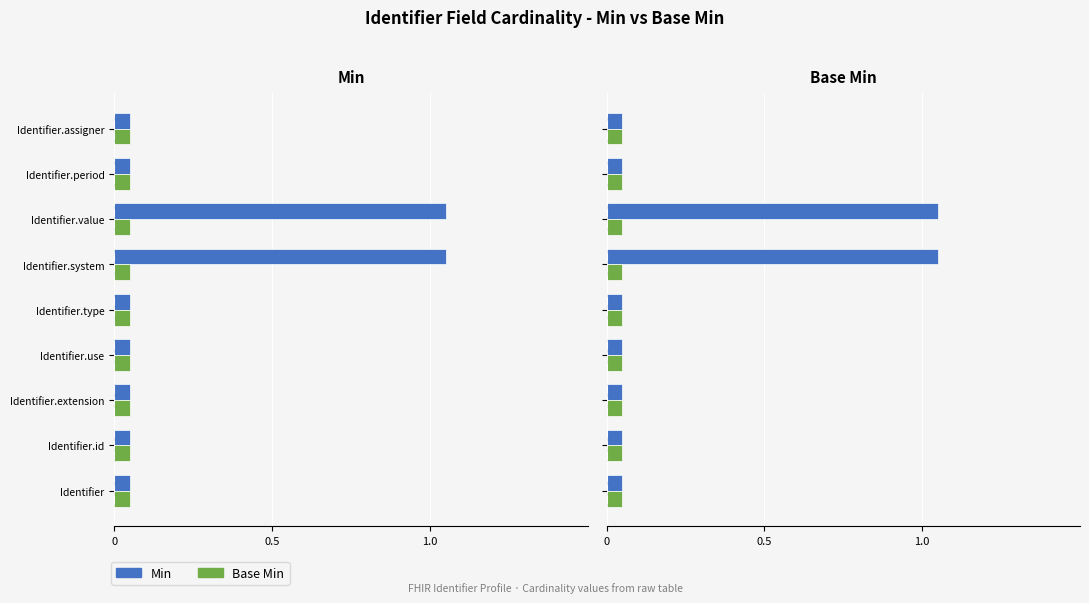

Is the value of Min at 0 greater than the value of Base Min at 1.0?

No